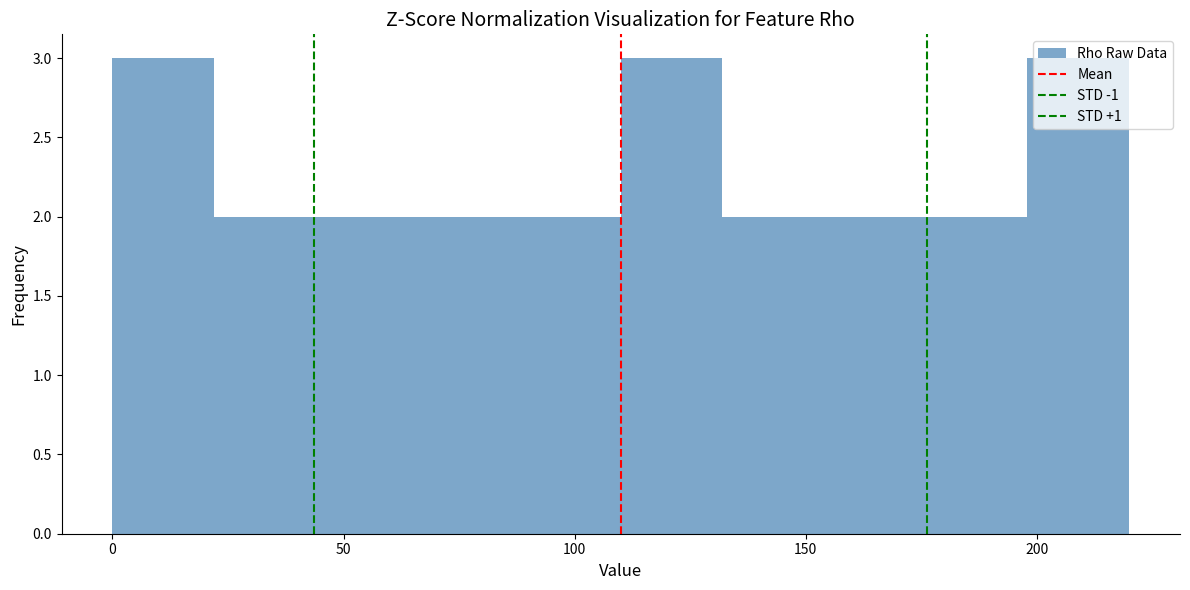

Reading left to right, transcribe this chart: for each bar, give the range it covers on the x-axis and its height. Neither the bar edges nor the heights are printed on the chart, so give them approximately, as read against the axes.

0 to 22: 3
22 to 44: 2
44 to 66: 2
66 to 88: 2
88 to 110: 2
110 to 132: 3
132 to 154: 2
154 to 176: 2
176 to 198: 2
198 to 220: 3